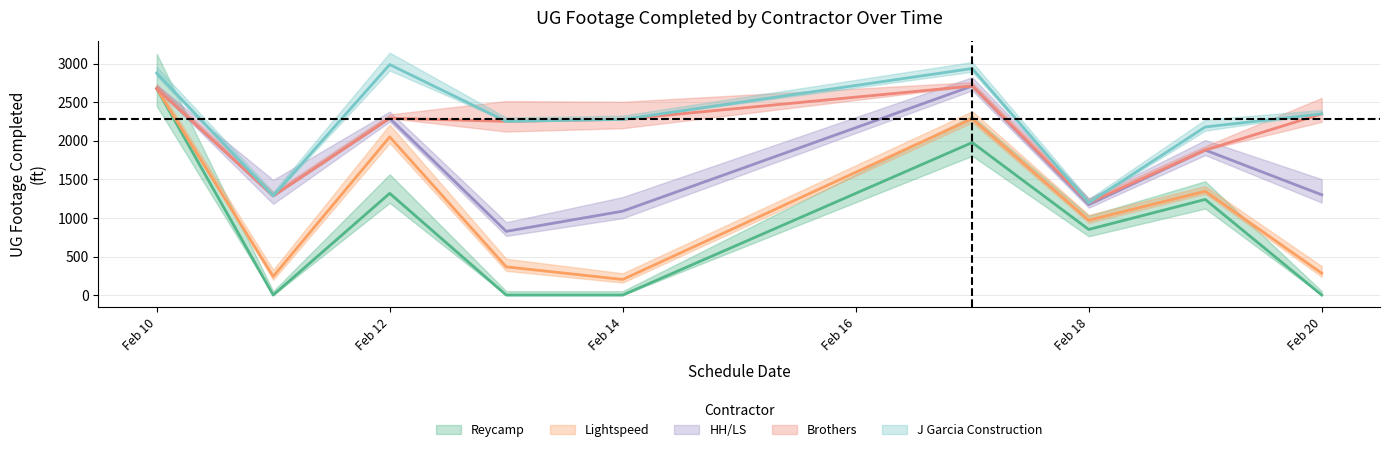

Which series has the widest spread of values?

Reycamp